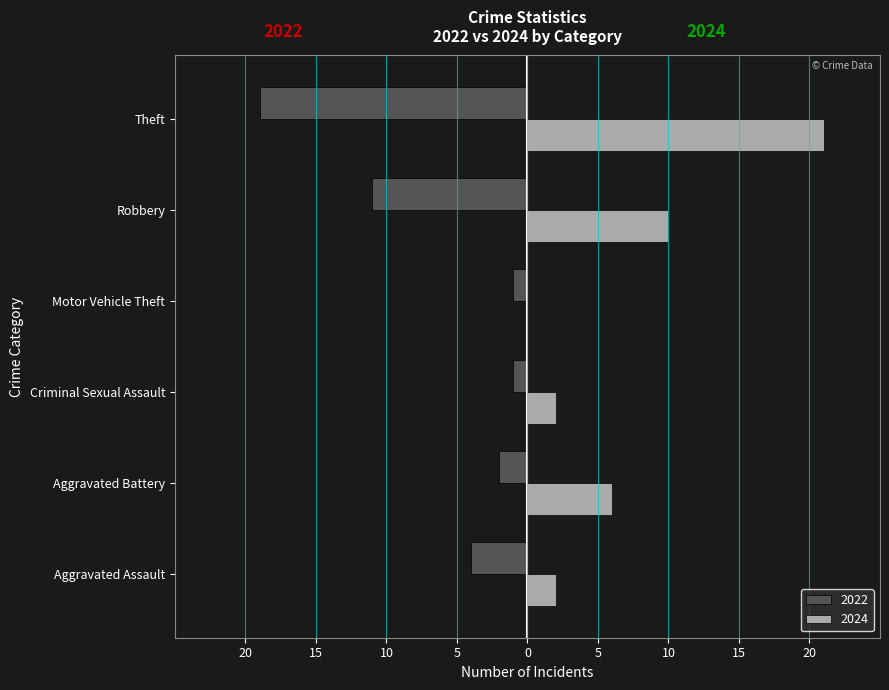

Reading right to left, extract all data points from this chart.

2022: Theft=-19	Robbery=-11	Motor Vehicle Theft=-1	Criminal Sexual Assault=-1	Aggravated Battery=-2	Aggravated Assault=-4
2024: Theft=21	Robbery=10	Motor Vehicle Theft=0	Criminal Sexual Assault=2	Aggravated Battery=6	Aggravated Assault=2